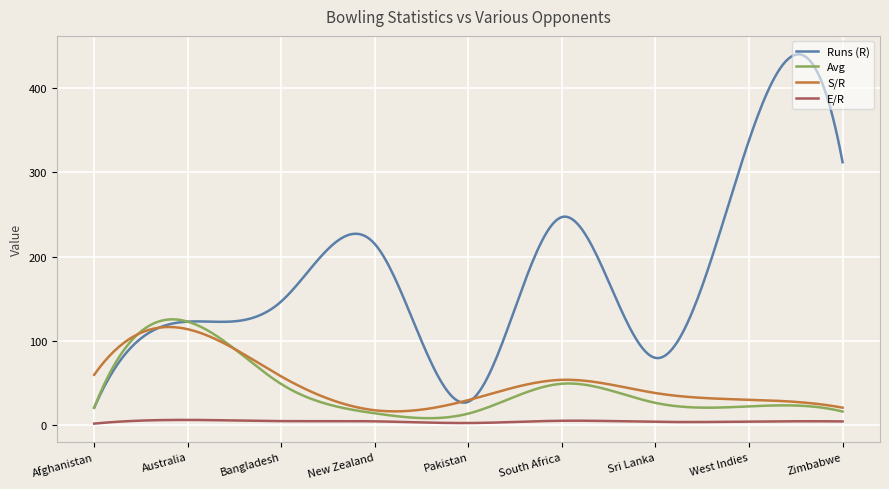

Which series has the widest spread of values?

Runs (R)